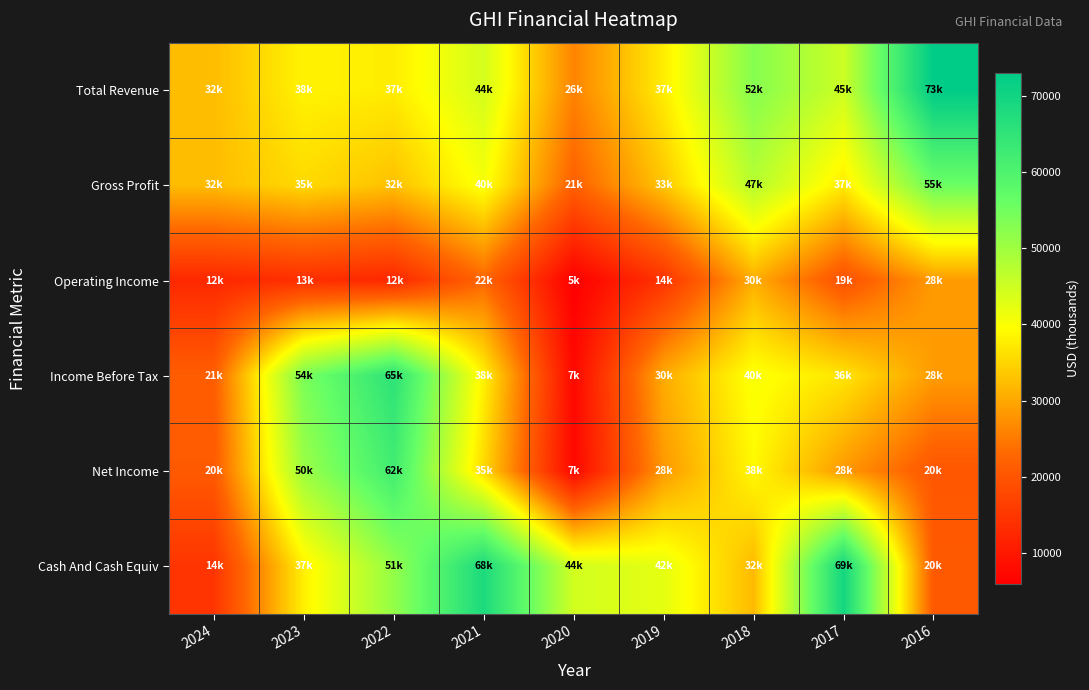

Rank the series by their maximum value, from lowest to highest.

Operating Income, Gross Profit, Net Income, Income Before Tax, Cash And Cash Equiv, Total Revenue